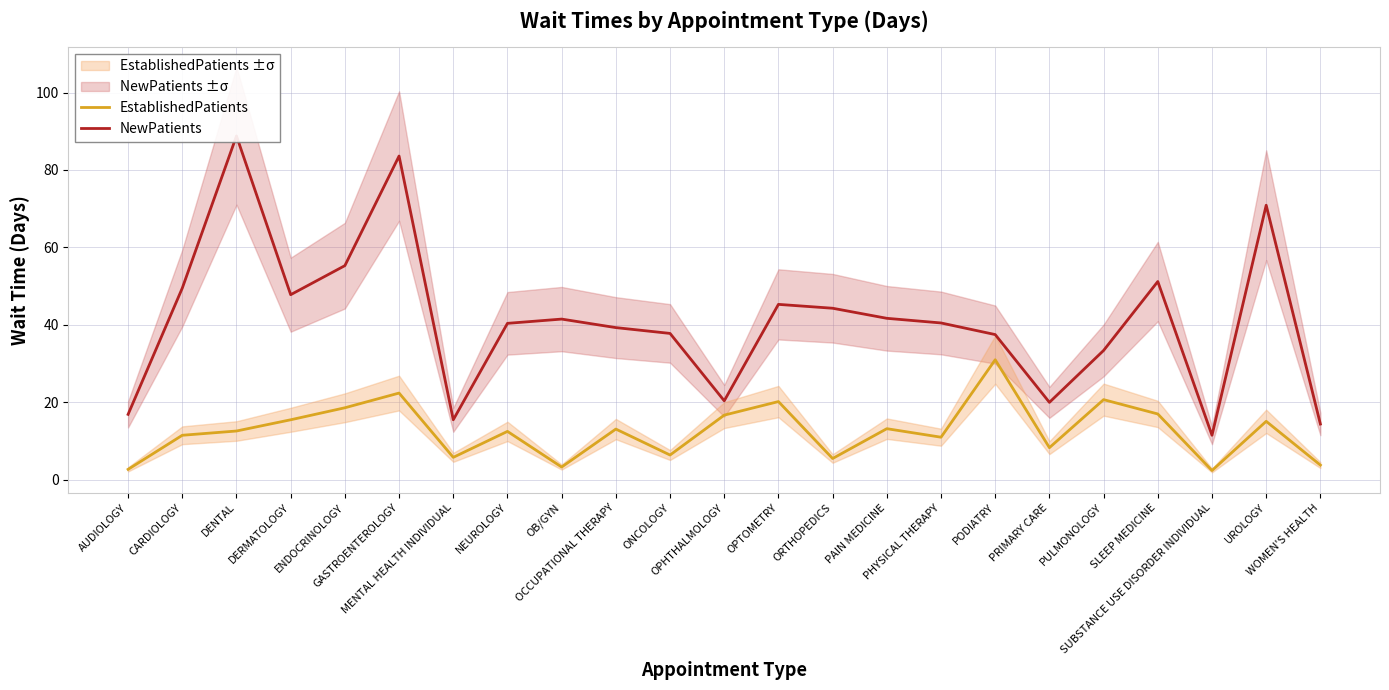

Reading left to right, transcribe all the data shown in this chart.

EstablishedPatients: 2.7	11.5	12.6	15.5	18.6	22.4	5.8	12.5	3.3	13.1	6.4	16.7	20.2	5.5	13.2	11.0	31.0	8.3	20.7	17.0	2.4	15.1	3.8
NewPatients: 16.9	49.5	88.8	47.8	55.3	83.6	15.5	40.4	41.5	39.3	37.8	20.4	45.3	44.3	41.7	40.5	37.5	20.0	33.4	51.2	11.5	70.9	14.4